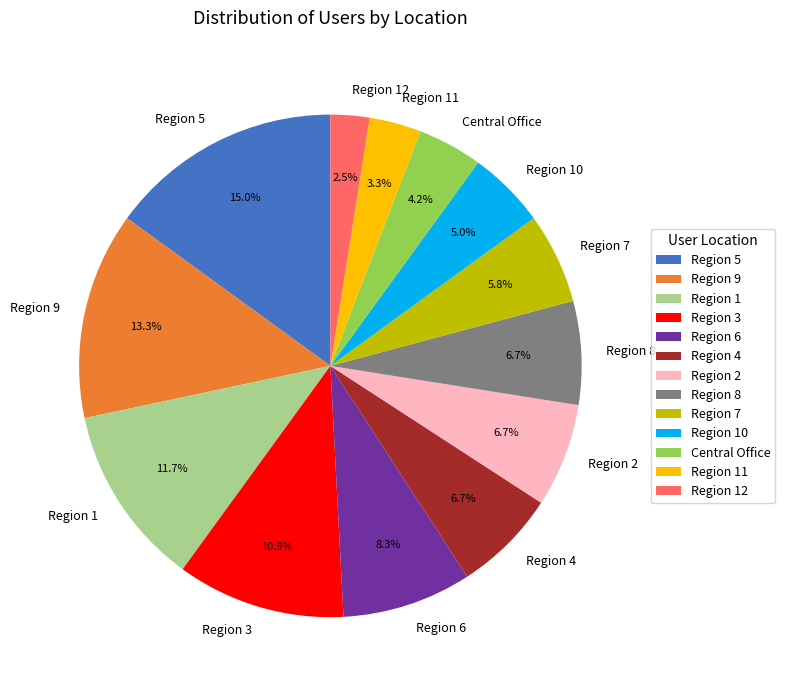

Is Region 10 the majority of the pie?

No